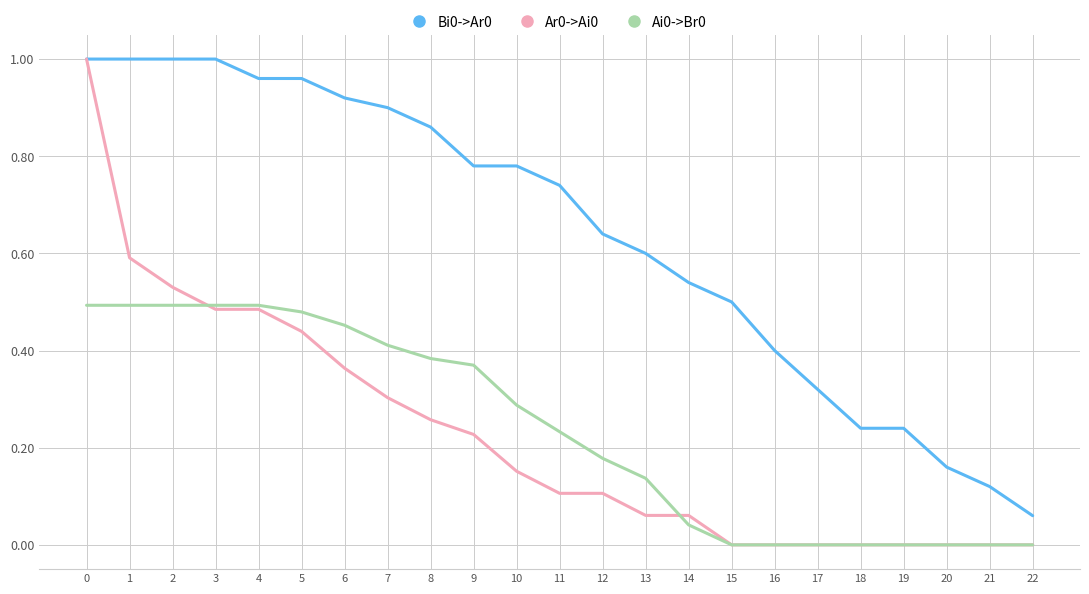

Is the value of Bi0->Ar0 at 10 greater than the value of Ai0->Br0 at 8?

Yes